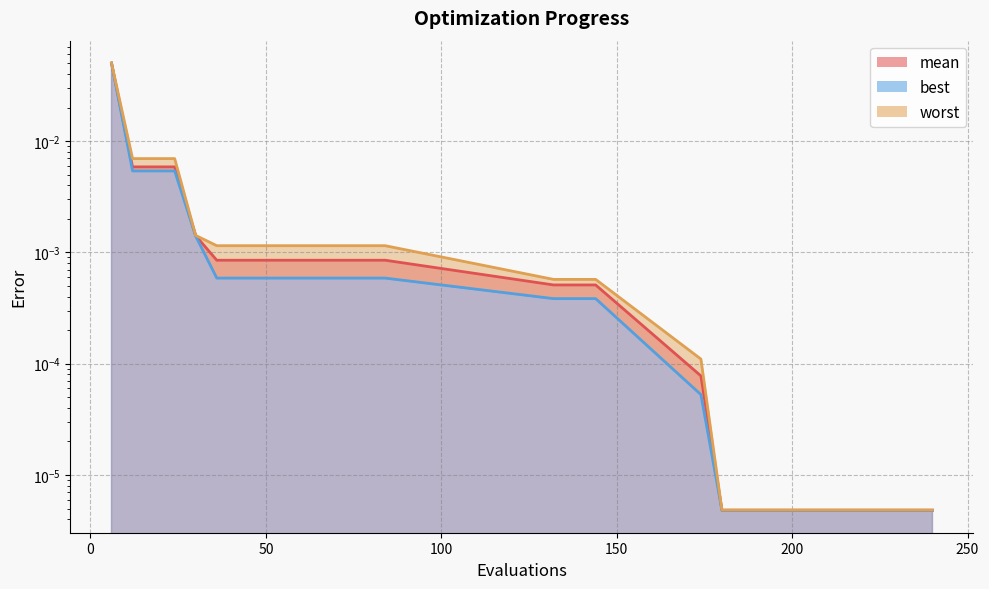

Which series has the largest total across all categories?

worst_line